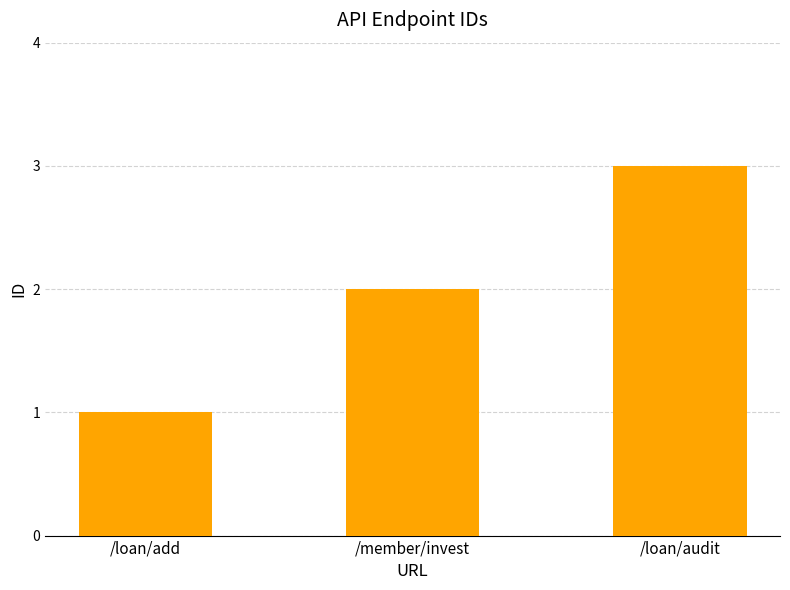

What is the maximum value shown in the chart?

3